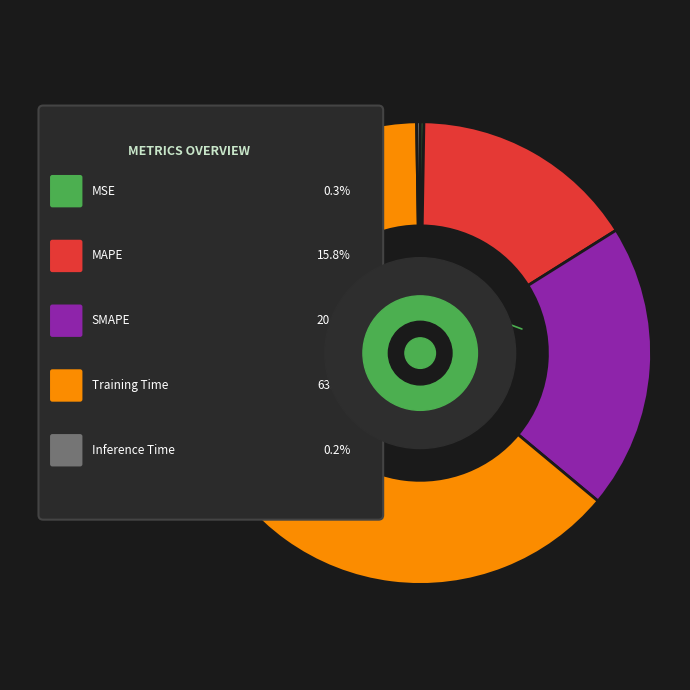

Which category accounts for the majority?

Training Time